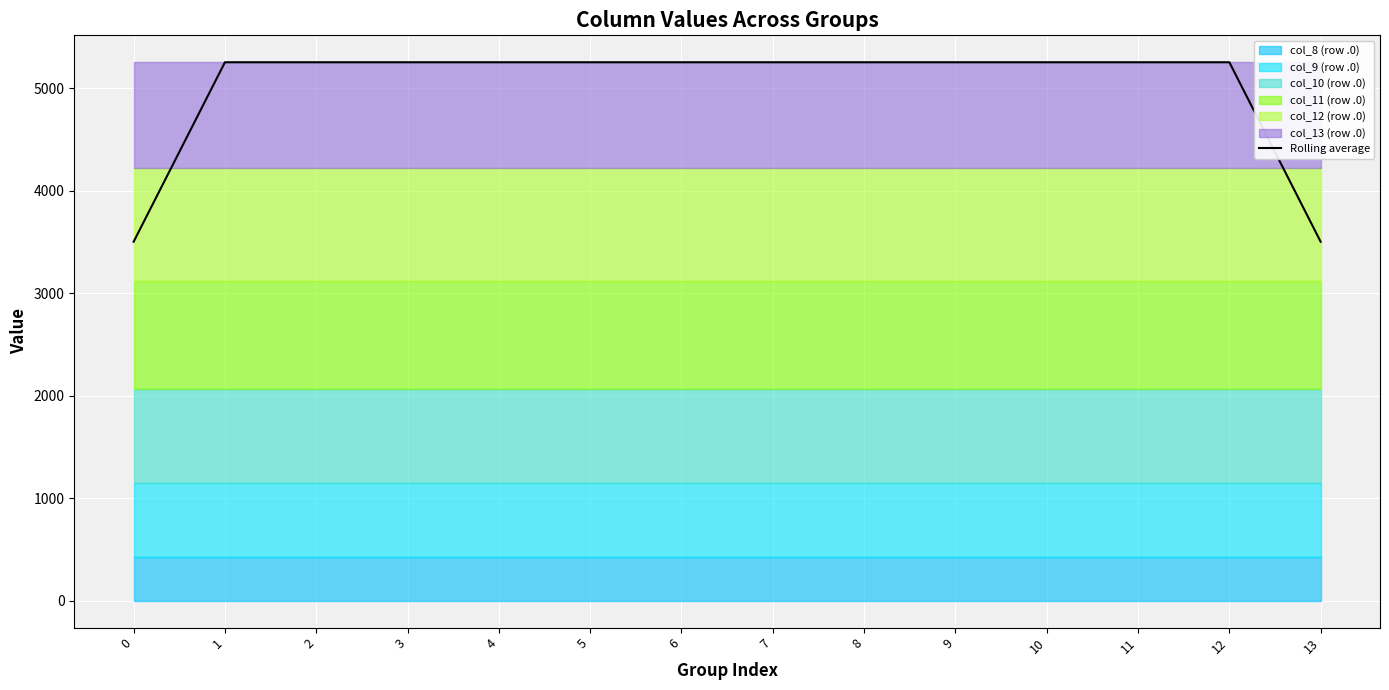

Reading left to right, list all the values displayed in this chart.

3502.1	5253.2	5253.2	5253.2	5253.2	5253.2	5253.2	5253.2	5253.2	5253.2	5253.2	5253.2	5253.2	3502.1